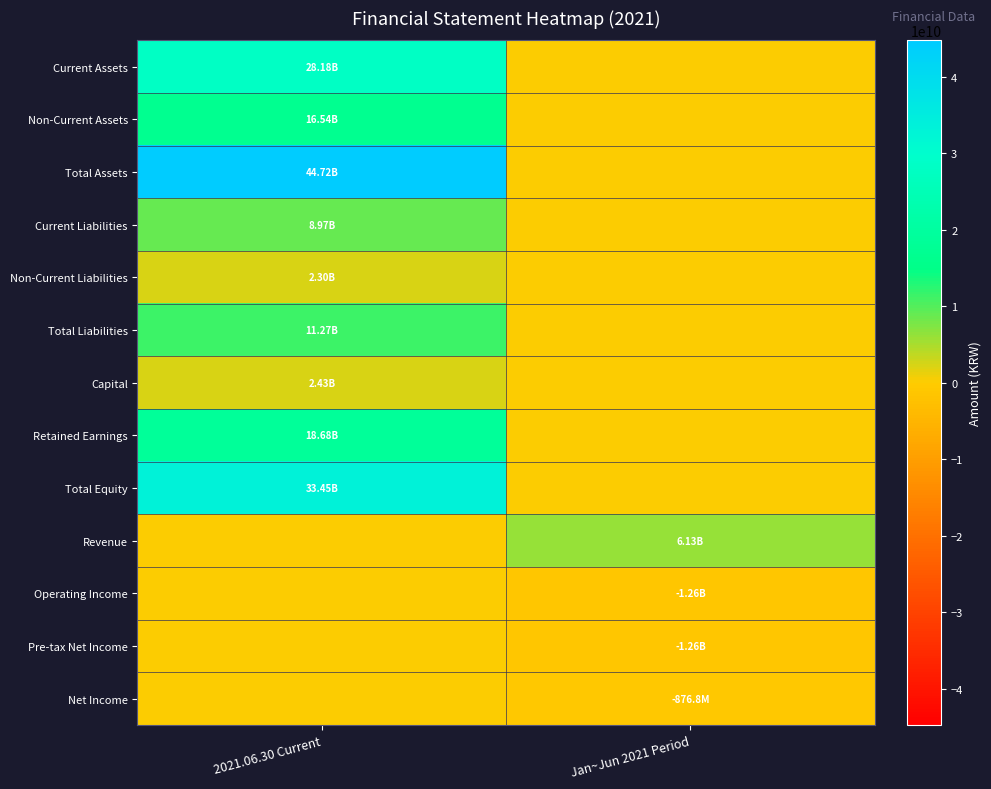

How many series are shown in this chart?

13